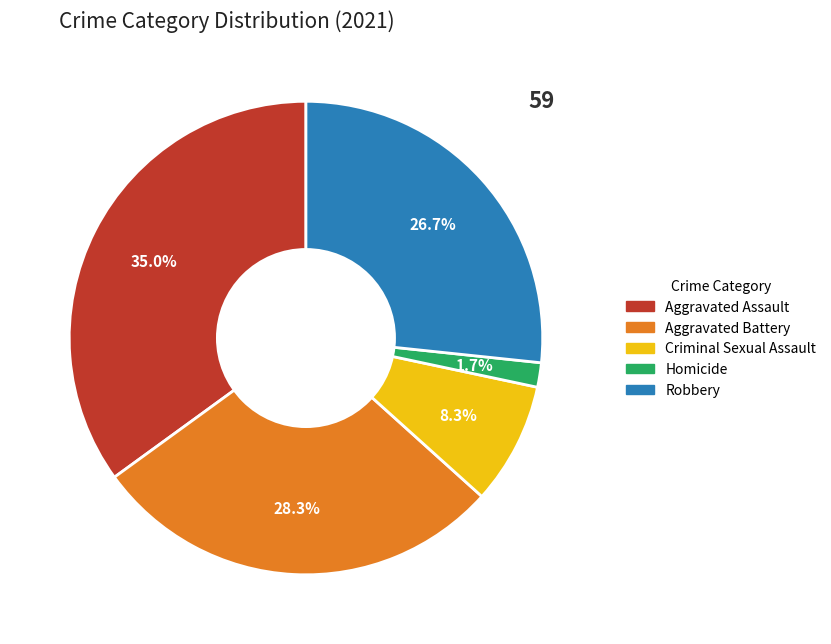

What percentage do Homicide and Criminal Sexual Assault together represent?

10.0%